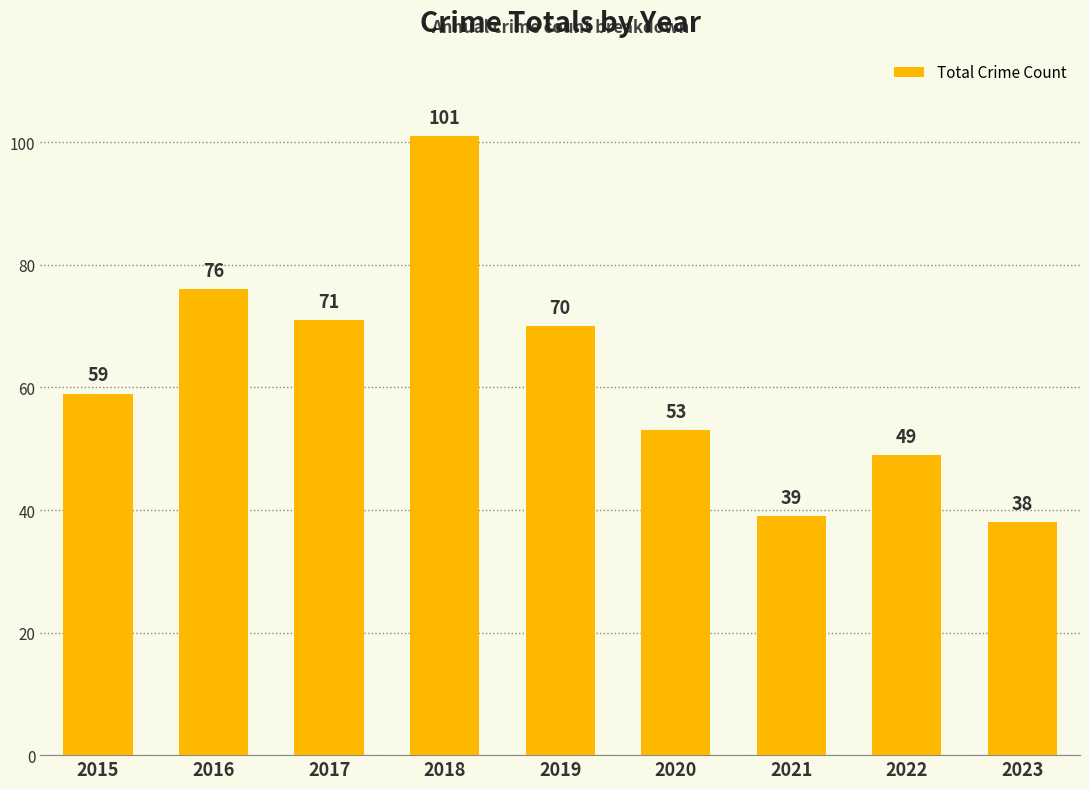

What is the difference between the values at 2022 and 2021?

10